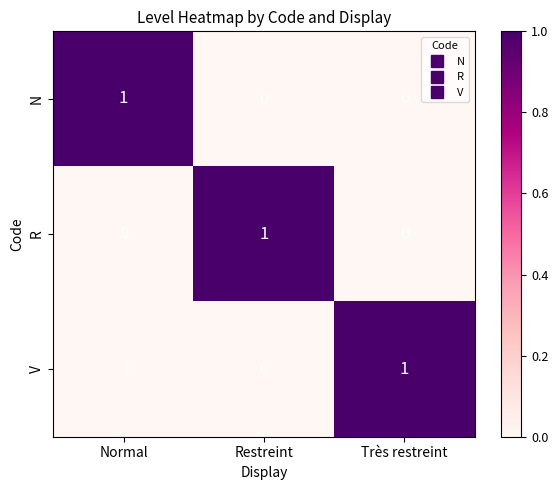

How many N values are between 0 and 1?

3